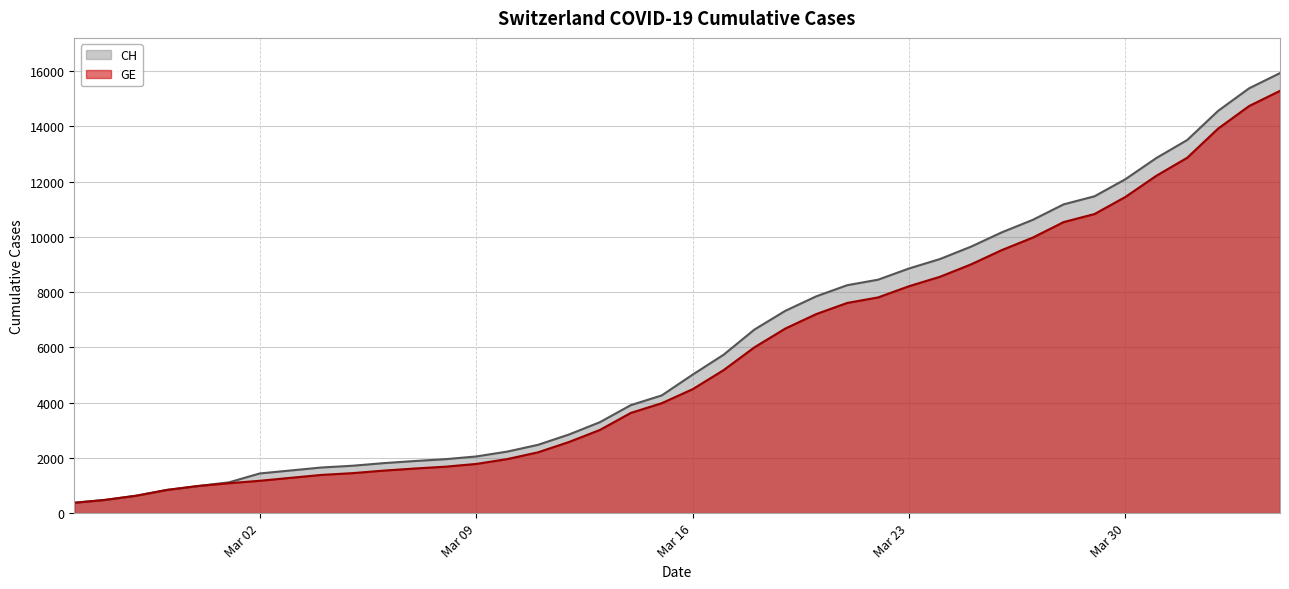

What is the value of the CH point at the 40th from the left?

15926